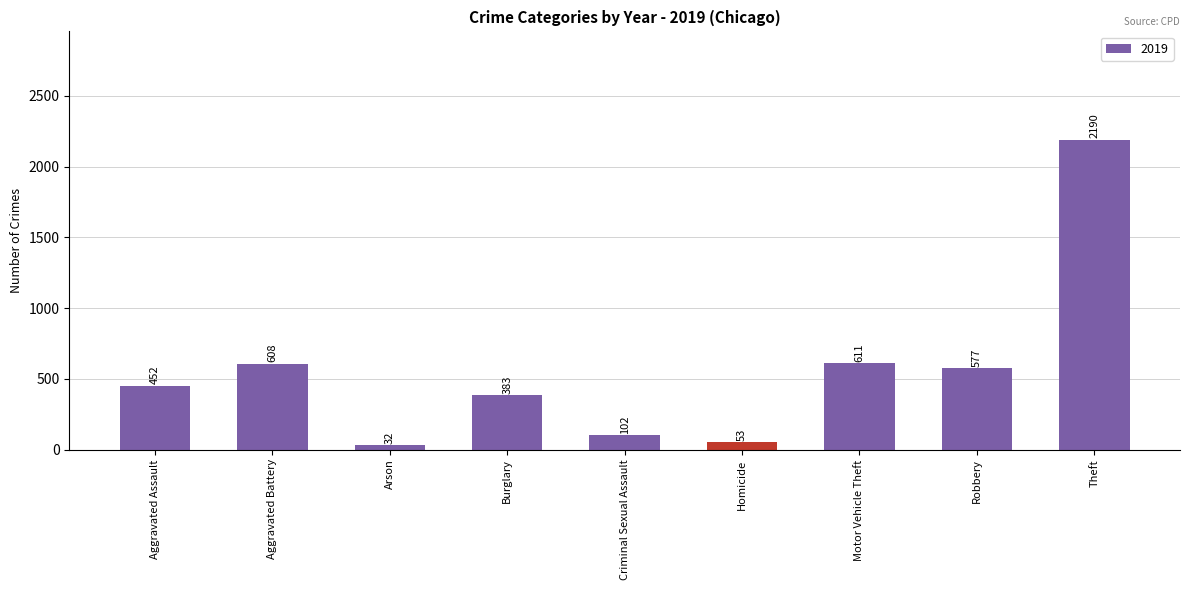

What is the label of the 9th bar from the right?

Aggravated Assault